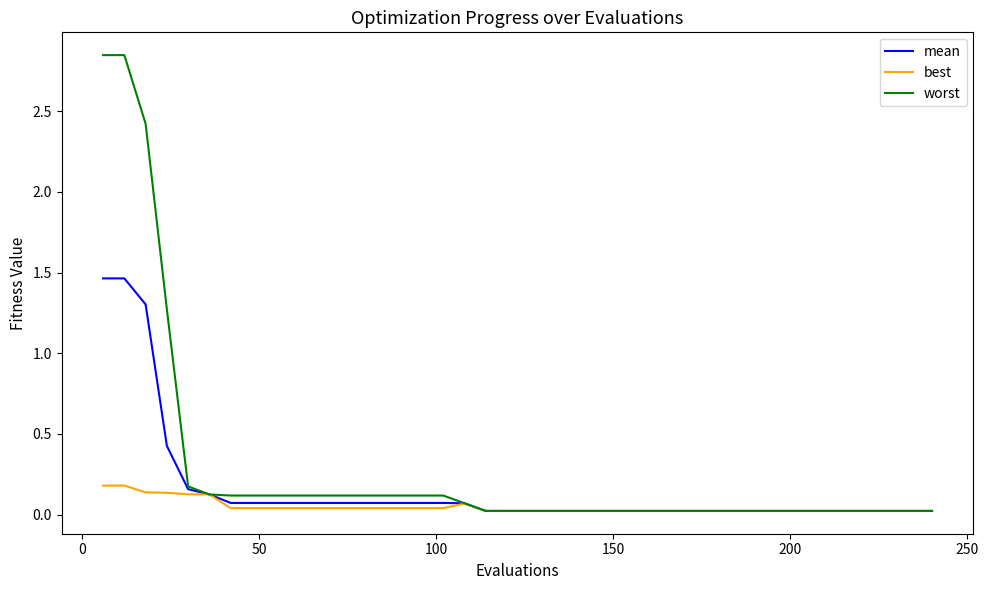

Rank the series by their average value, from highest to lowest.

worst, mean, best